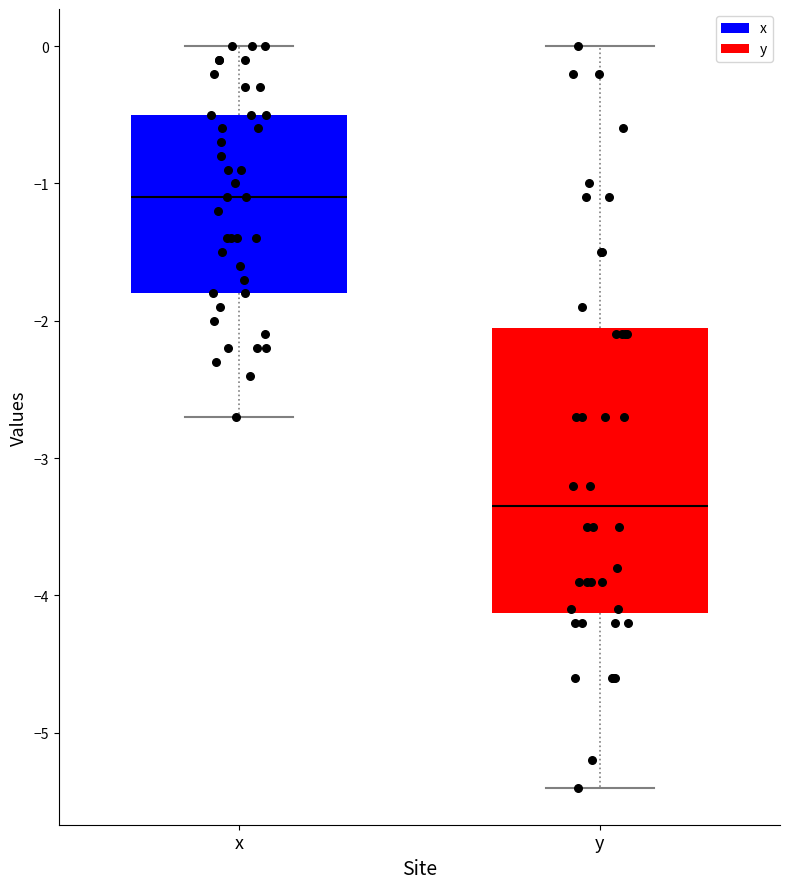

Reading left to right, read every box against the y-axis: the position of its median line, the range the box covers, and the ends of its whiskers. The values are not printed on the chart, so give them approximately, as read against the axis.

x: median -1.1, box -1.8 to -0.5, whiskers -2.7 to 0.0
y: median -3.3, box -4.1 to -2.0, whiskers -5.4 to 0.0